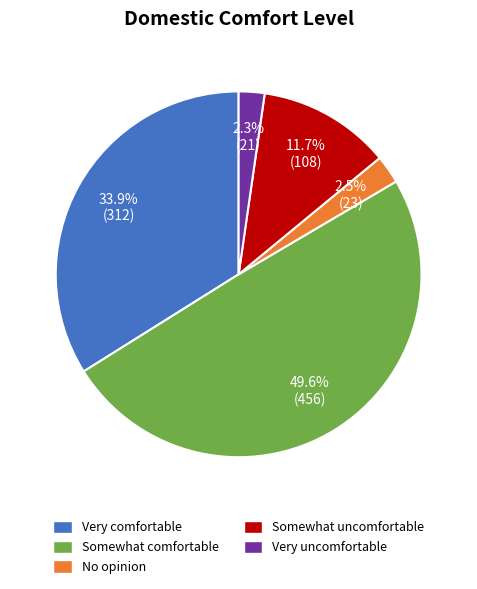

Count the number of slices in the pie.

5